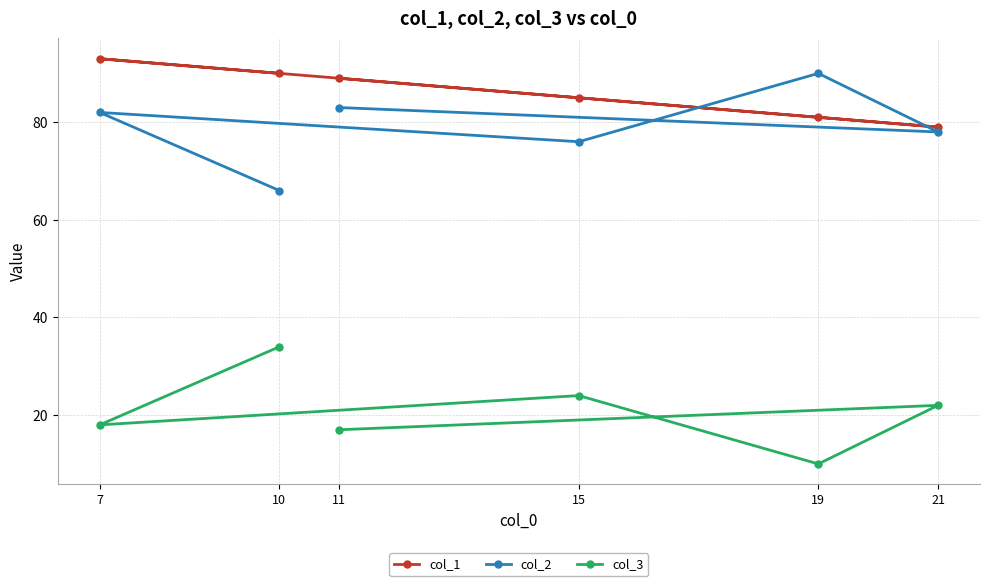

What is the greatest value displayed?

93